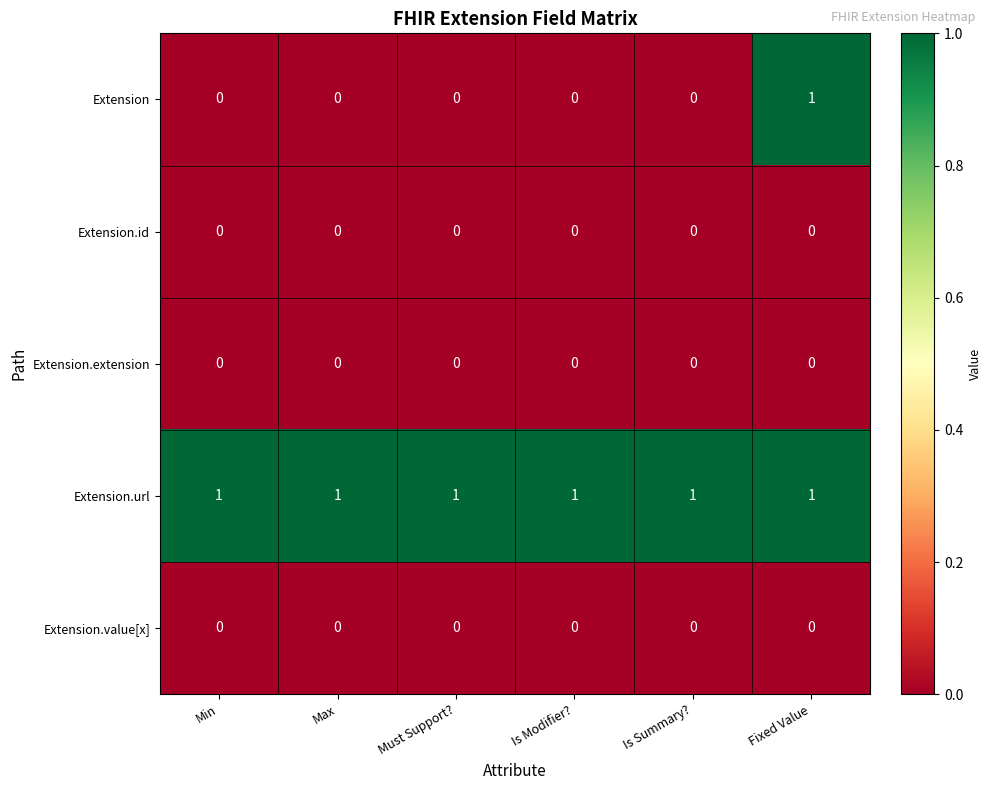

At which category is the sum across all series the highest?

Fixed Value